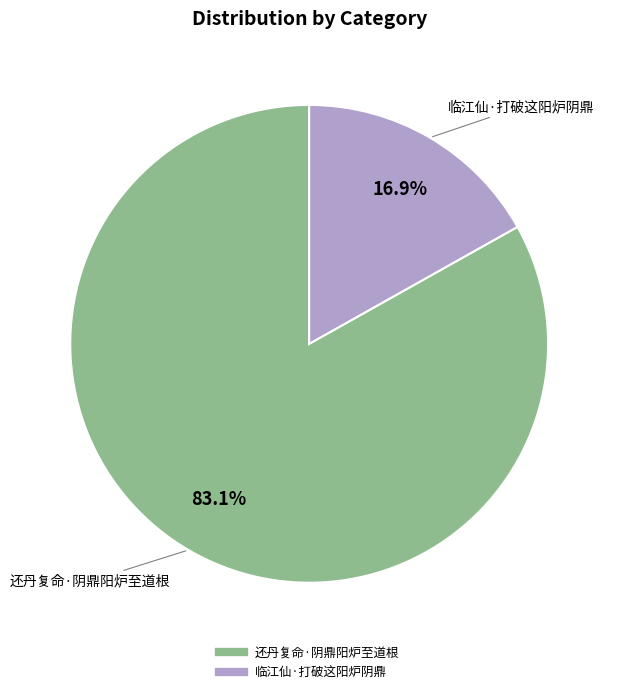

What percentage is NOT represented by 还丹复命·阴鼎阳炉至道根?

16.9%